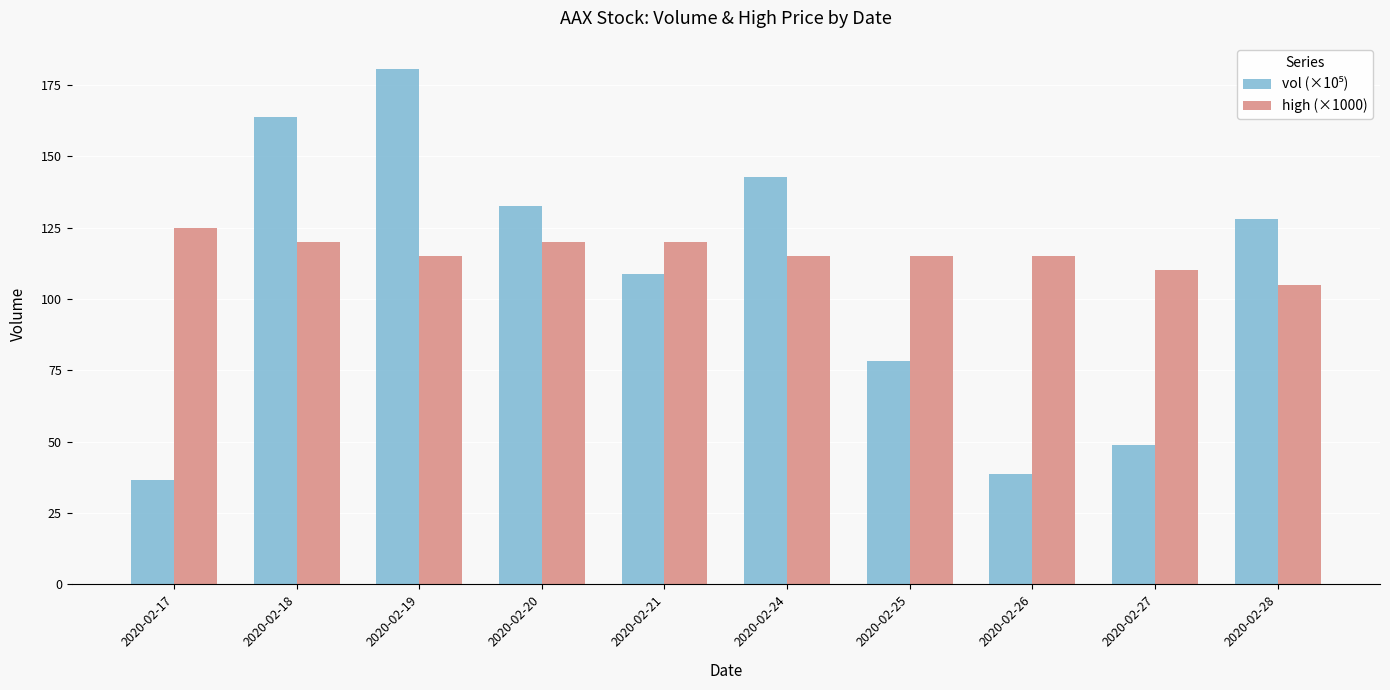

What is the difference between the highest and lowest values at 2020-02-20?

12.6